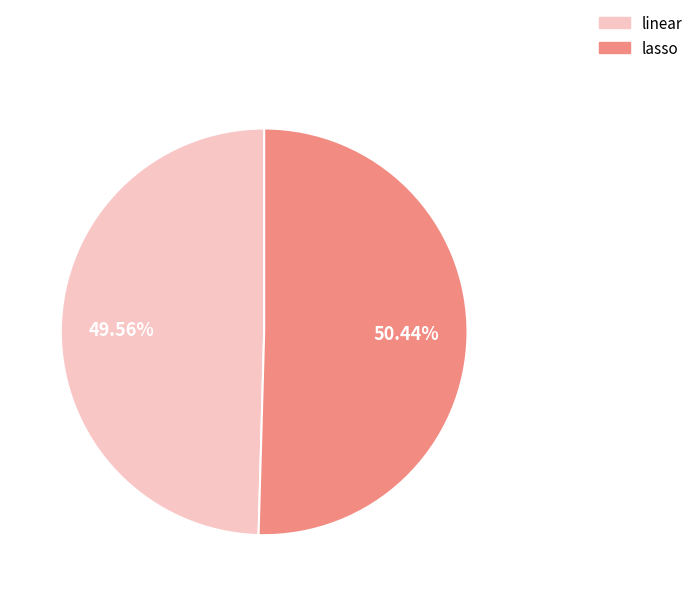

What is the ratio of the value at linear to the value at lasso?

1.0